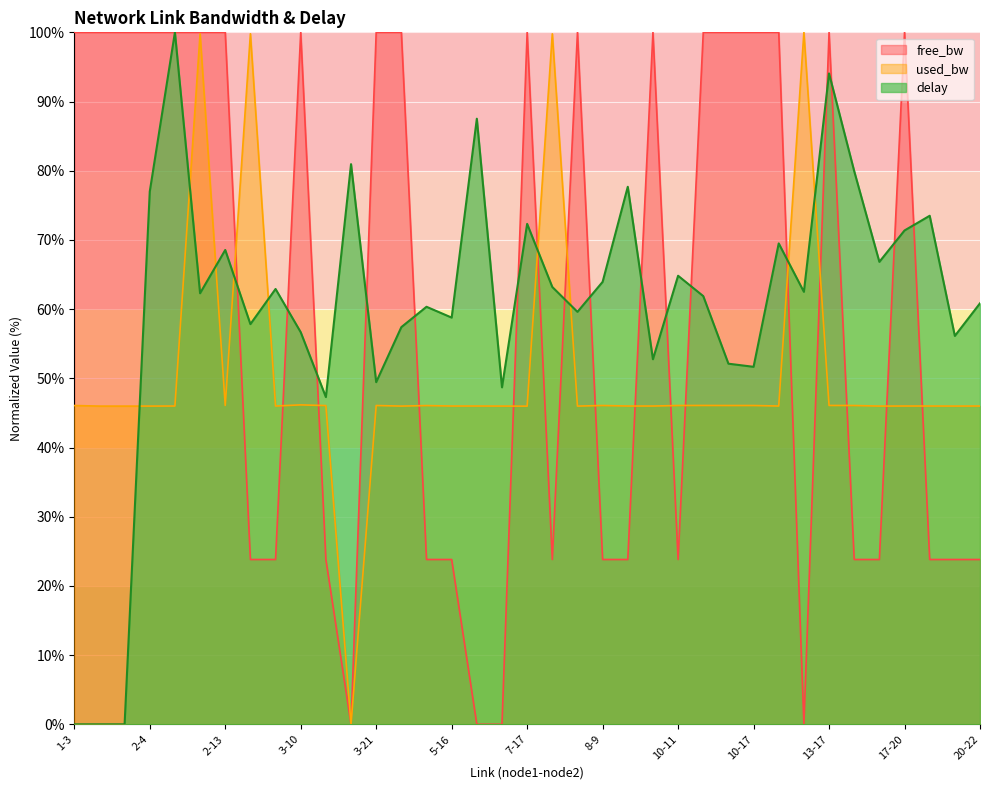

Between 9-15 and 2-7, which is larger?

2-7